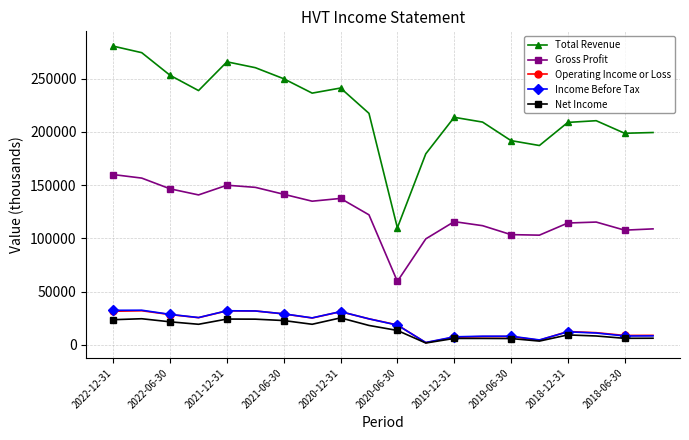

What is the difference between the maximum and minimum values in the Income Before Tax series?

30300